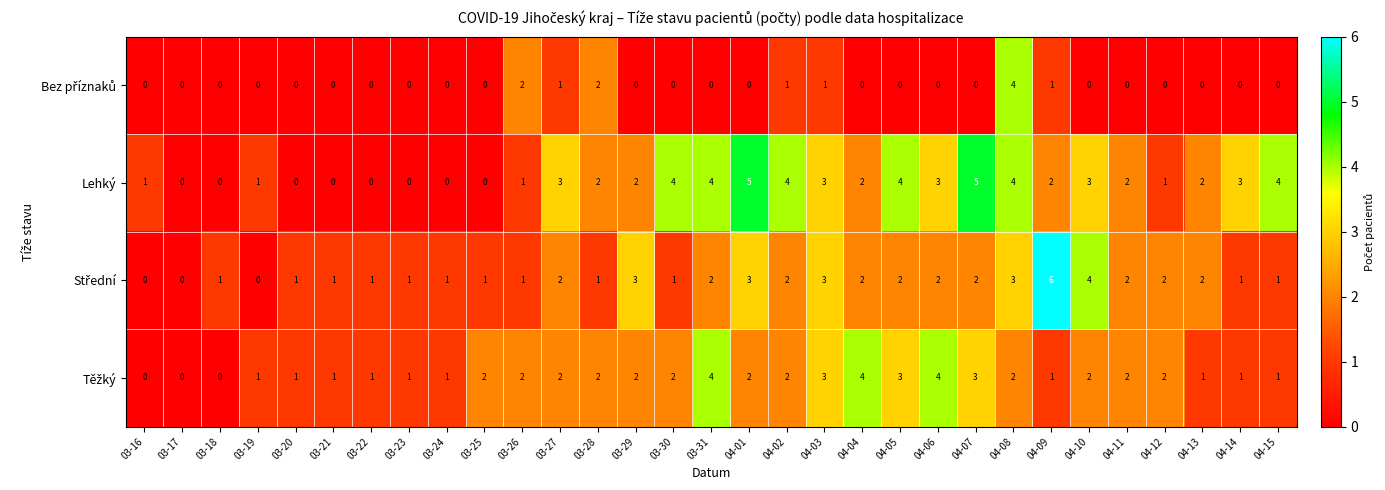

The value of Lehký at 03-27 is 3. True or false?

True